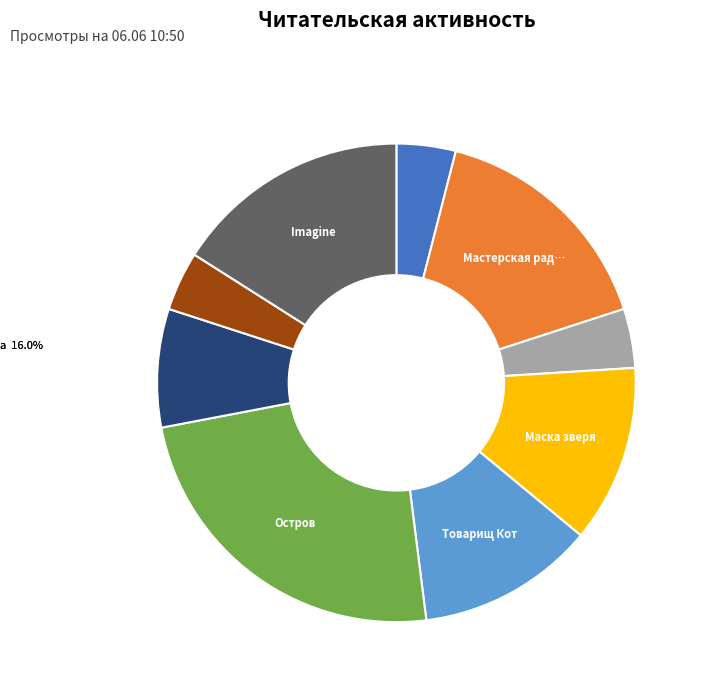

Do Товарищ Кот and Остров together represent more than half of the pie?

No